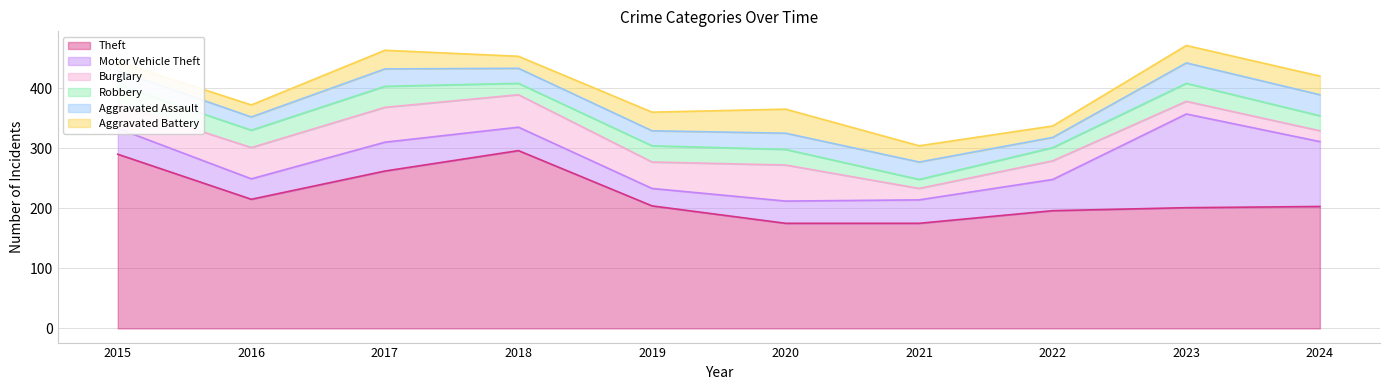

Rank the categories by Burglary value from highest to lowest.

2020, 2017, 2018, 2016, 2019, 2015, 2022, 2023, 2021, 2024